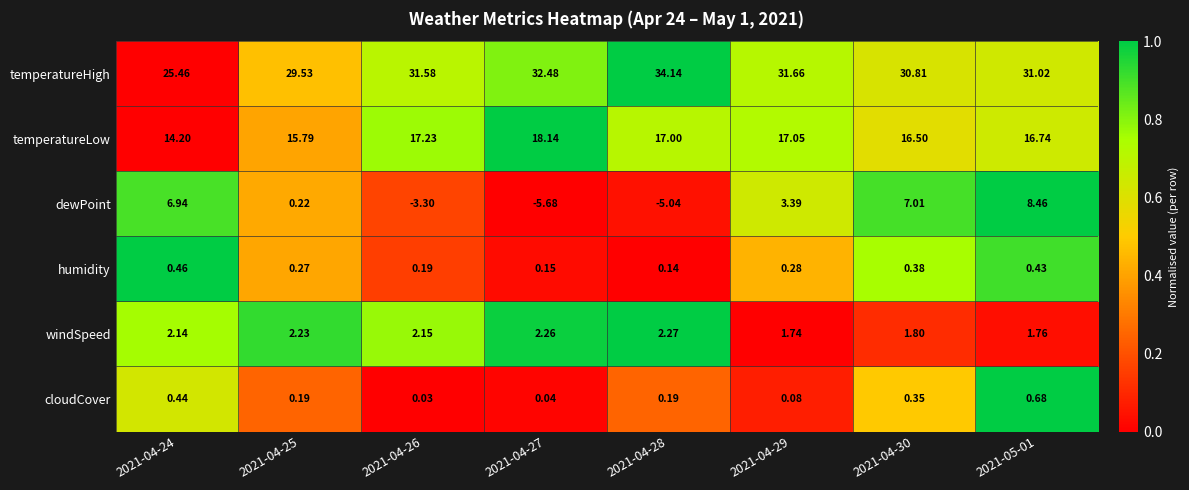

At 2021-04-27, list the series in order from largest to smallest.

temperatureHigh, temperatureLow, windSpeed, humidity, cloudCover, dewPoint